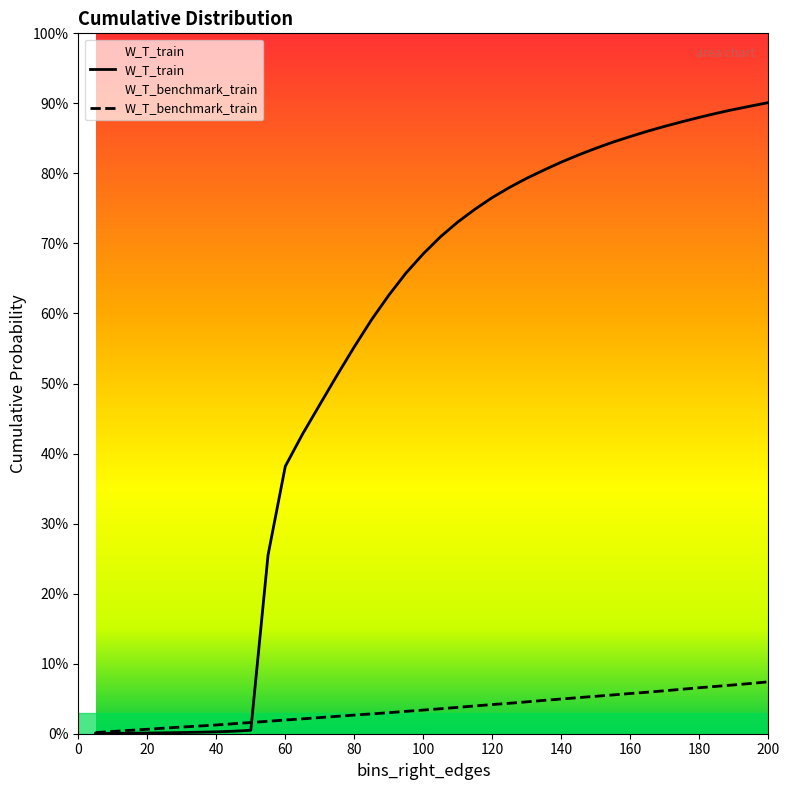

Does the chart display data point markers on the line(s)?

No